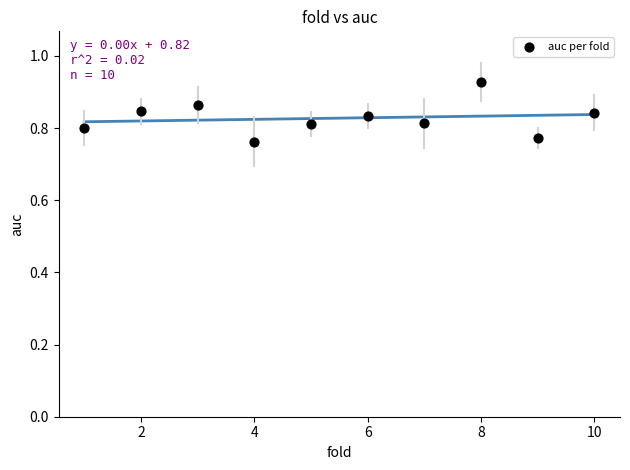

What is the average X value?

5.5